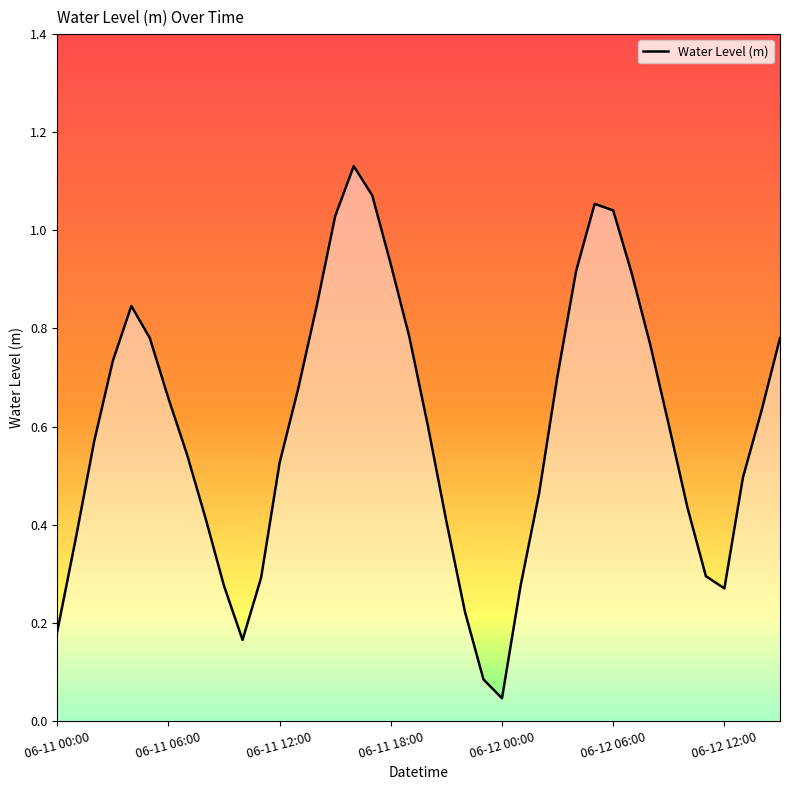

What is the average value?

0.6